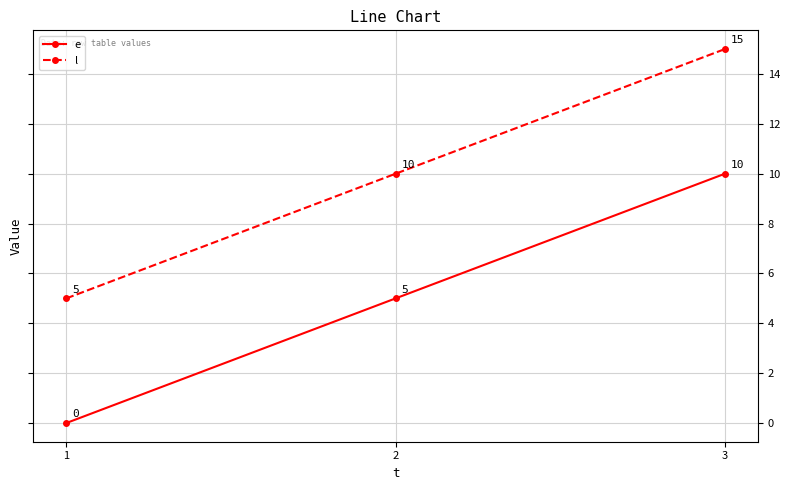

Is it true that e equals 5 at 2?

True